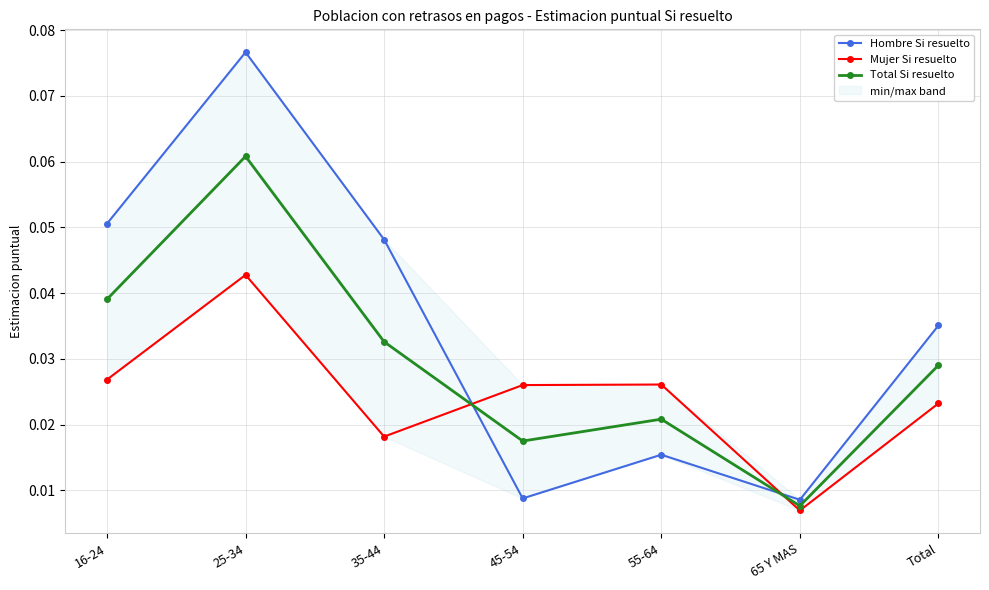

At which label does Mujer Si resuelto reach its minimum?

65 Y MAS